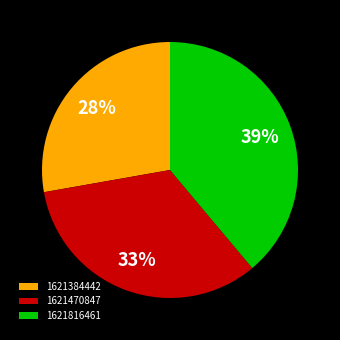

Count the number of slices in the pie.

3